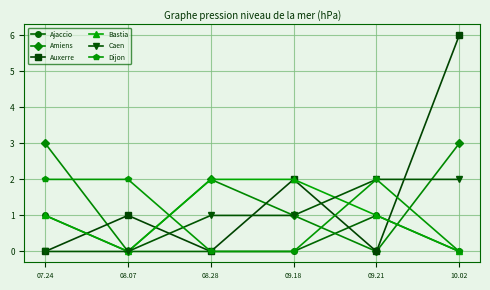

Does the chart display data point markers on the line(s)?

Yes